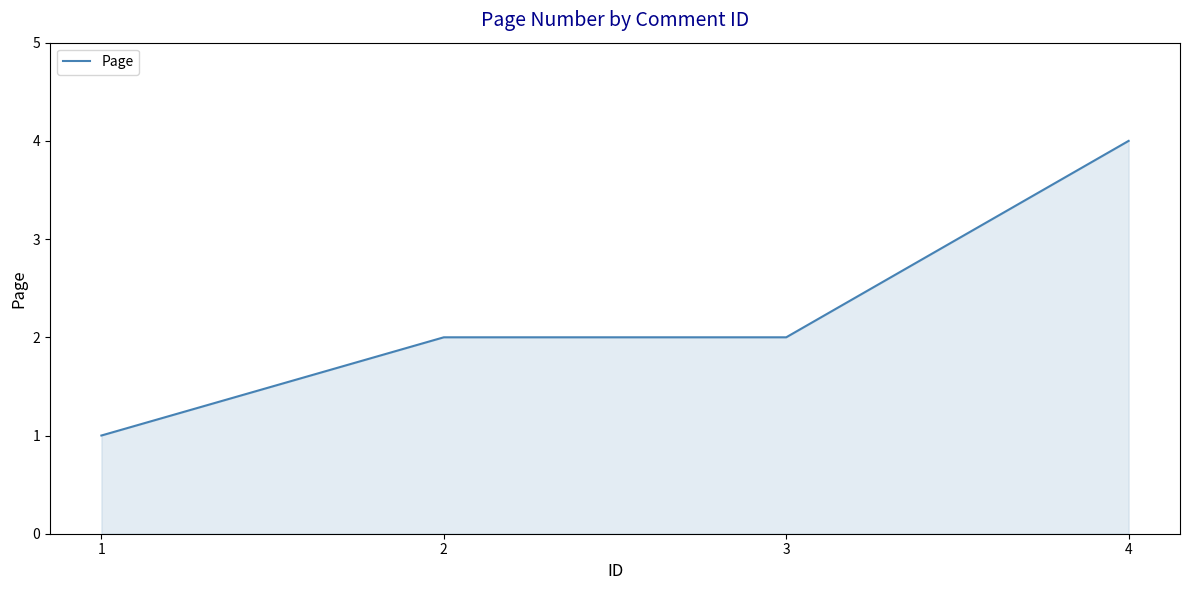

True or false: the data has more than 2 interior local peaks.

False